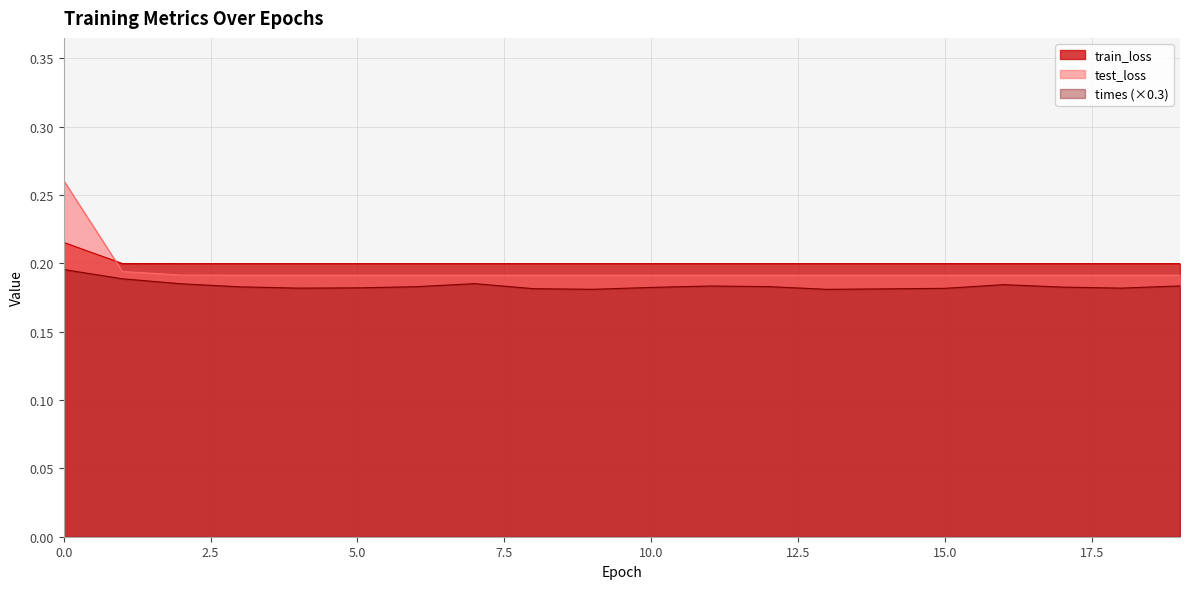

The times series shows 0.2 at 15. True or false?

True